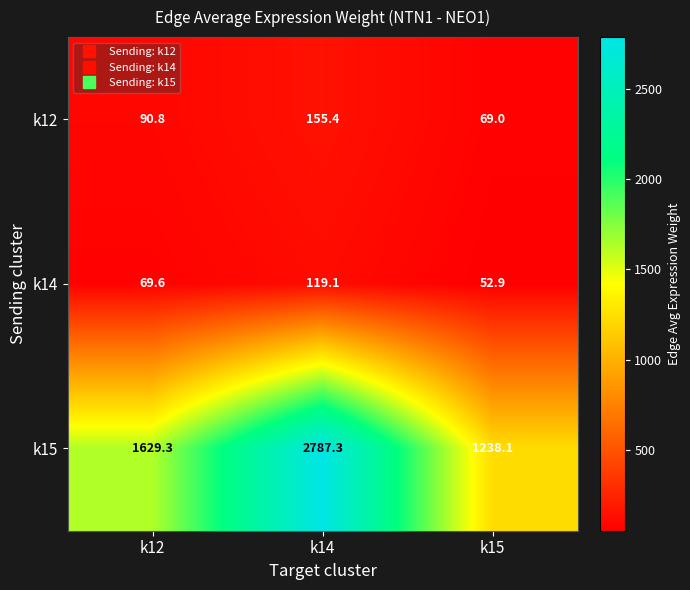

What is the difference between the maximum and minimum values in the k14 series?

66.2